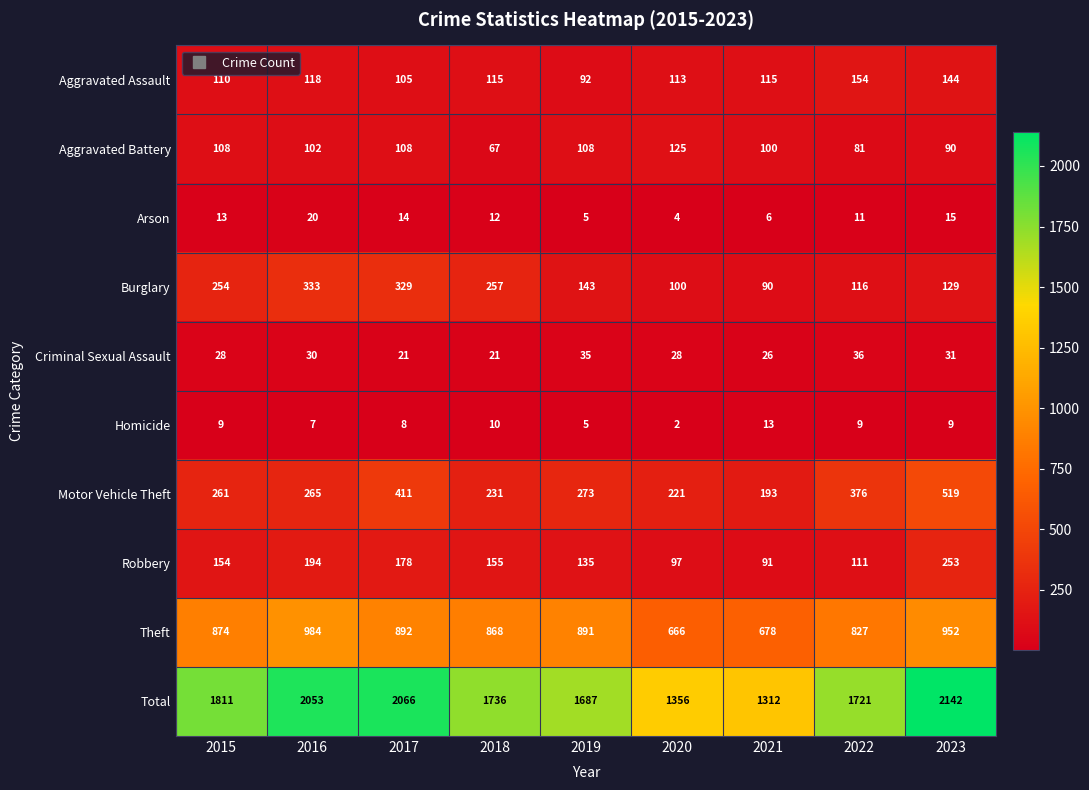

The Arson series shows 4 at 2020. True or false?

True